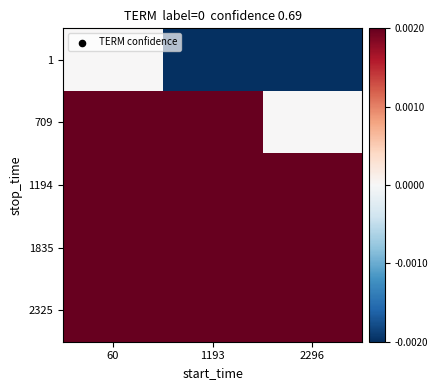

At which category is the sum across all series the highest?

60